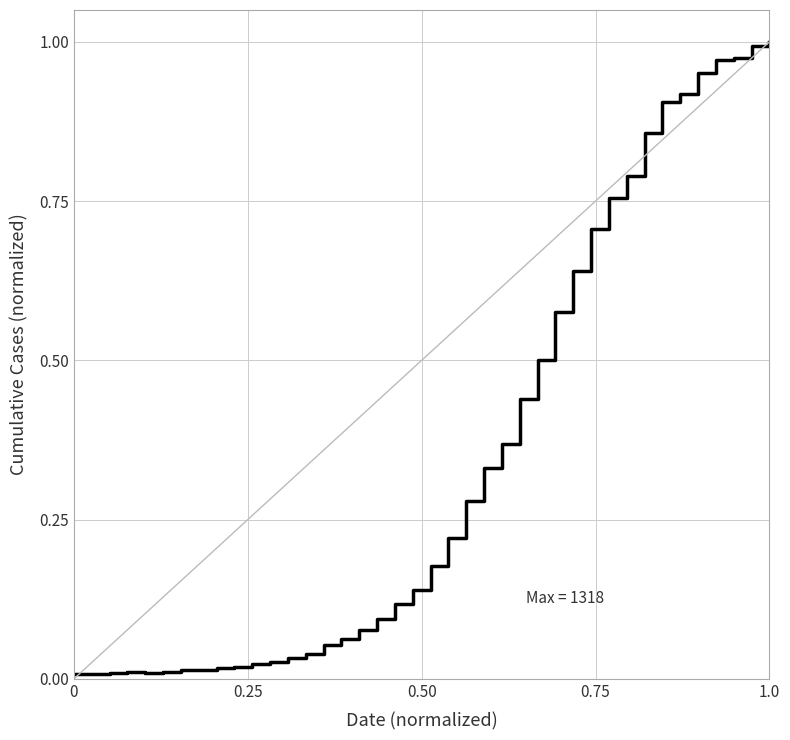

What is the difference between the maximum and second lowest values?

1.0